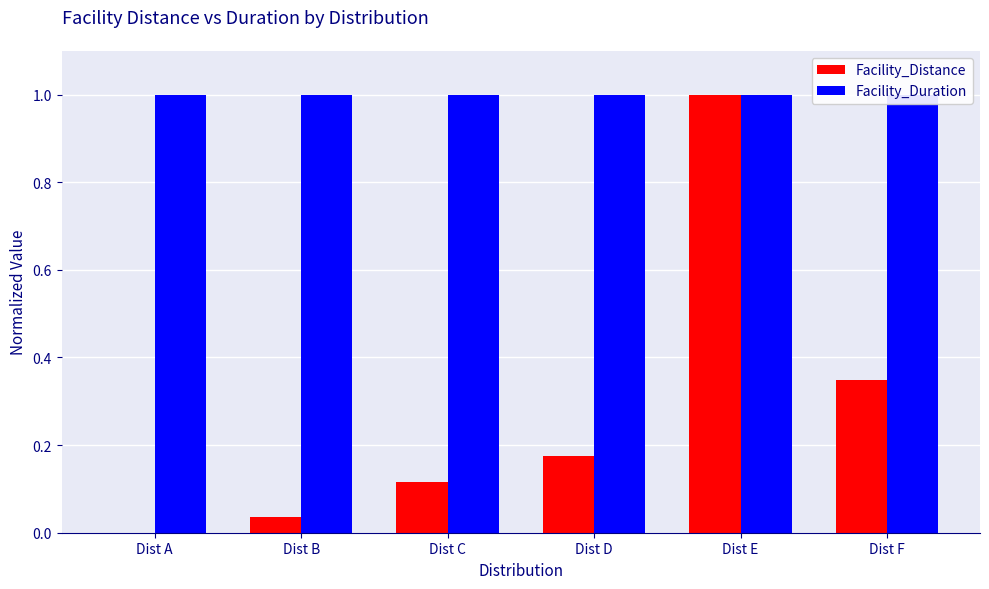

How many bars are there in each group?

2